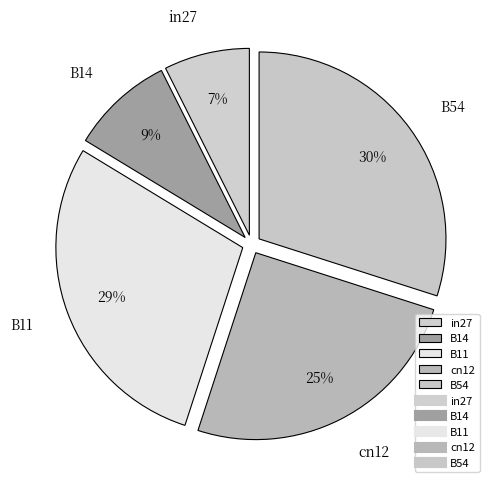

Which category has the biggest portion of the pie?

B54